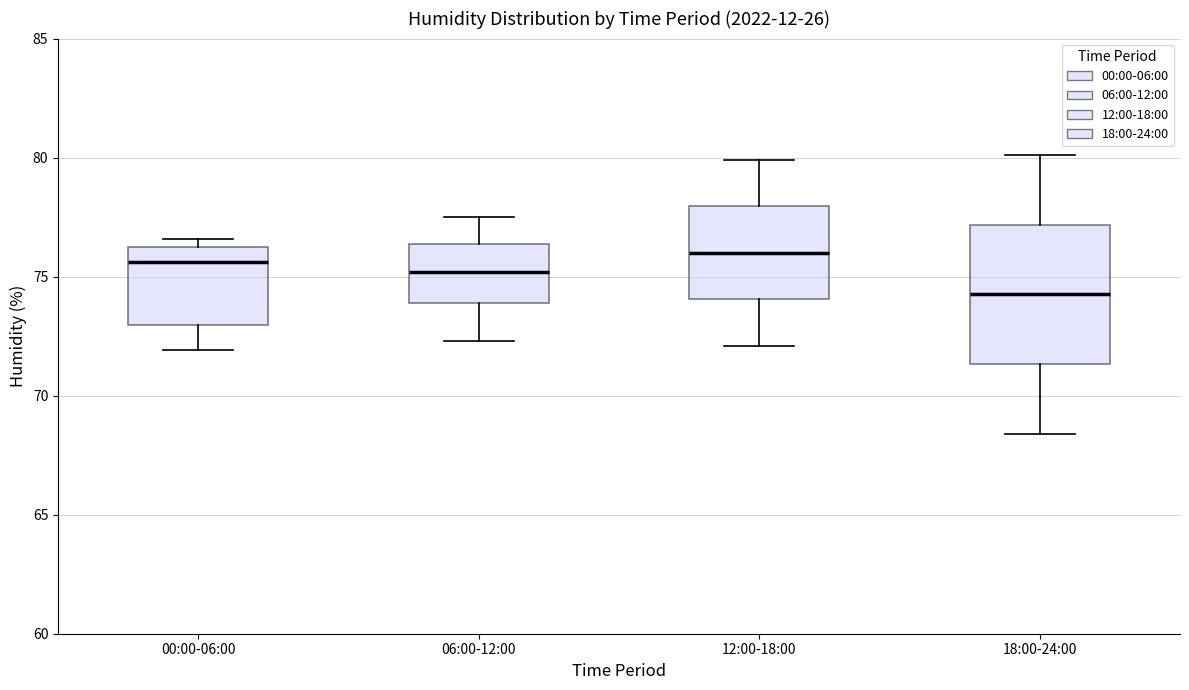

Reading left to right, read every box against the y-axis: the position of its median line, the range the box covers, and the ends of its whiskers. The values are not printed on the chart, so give them approximately, as read against the axis.

00:00-06:00: median 75.5, box 73.0 to 76.0, whiskers 72.0 to 76.5
06:00-12:00: median 75.0, box 74.0 to 76.5, whiskers 72.5 to 77.5
12:00-18:00: median 76.0, box 74.0 to 78.0, whiskers 72.0 to 80.0
18:00-24:00: median 74.5, box 71.5 to 77.0, whiskers 68.5 to 80.0